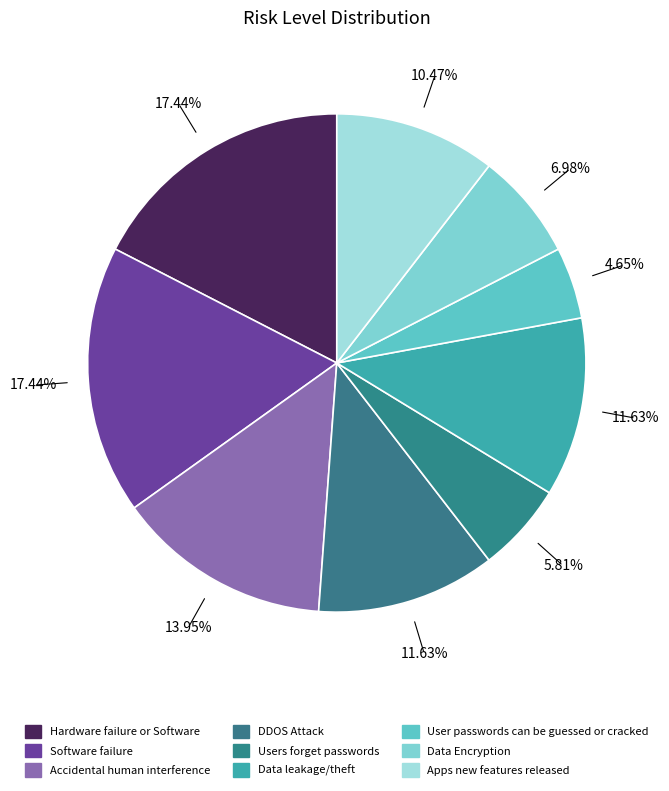

How many segments does this pie chart have?

9